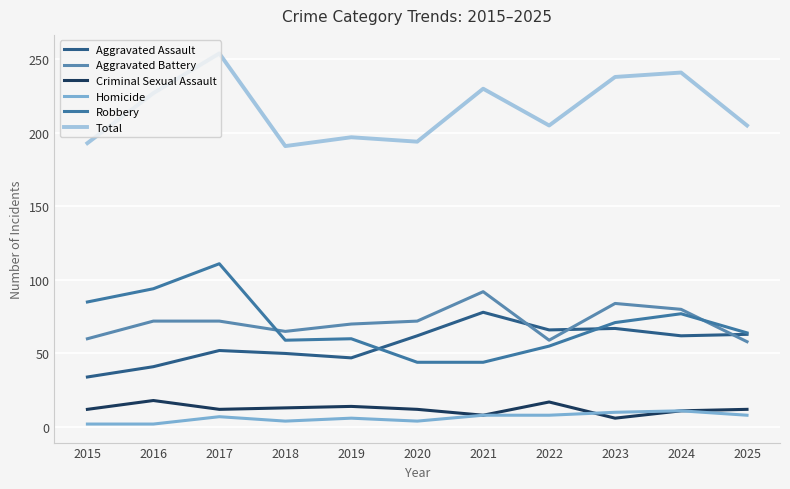

What is the difference between the second highest and minimum values in the Total series?

50